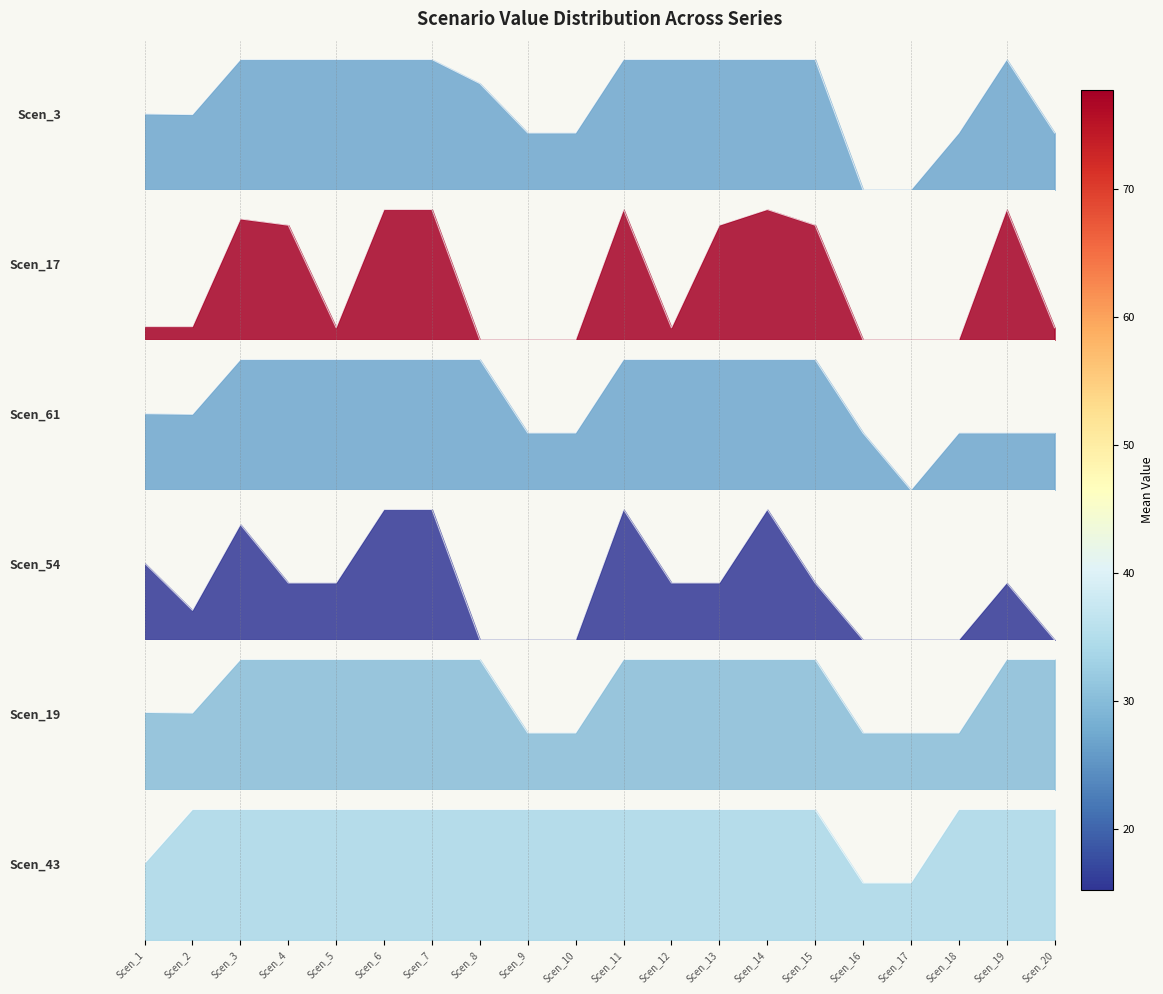

At how many categories does at least one series exceed 56?

9